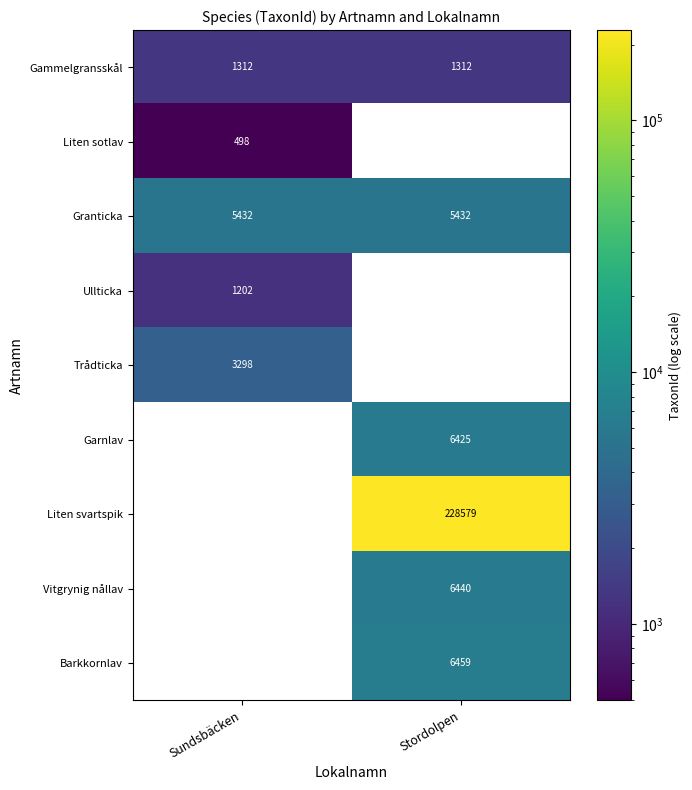

What is the minimum value for Granticka?

5432